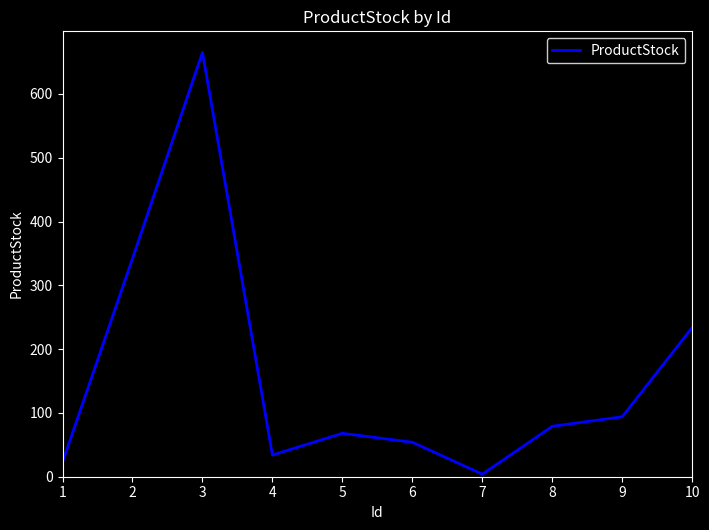

What is the difference between the maximum and minimum values?

661